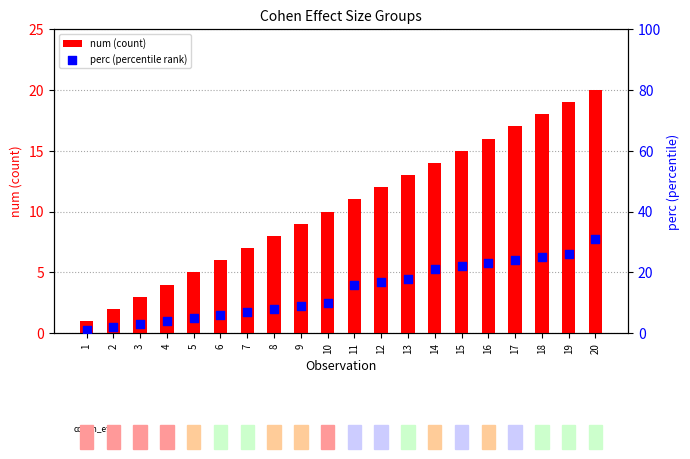

At how many categories does at least one series exceed 3?

17